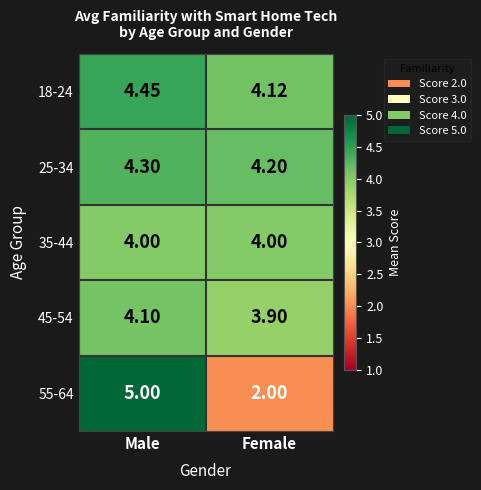

At which label does 25-34 reach its minimum?

Female